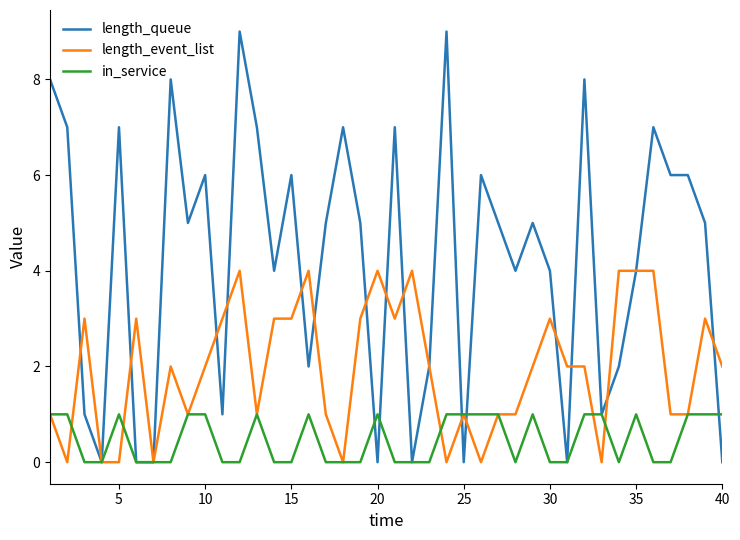

Which series has the largest range (max minus min)?

length_queue